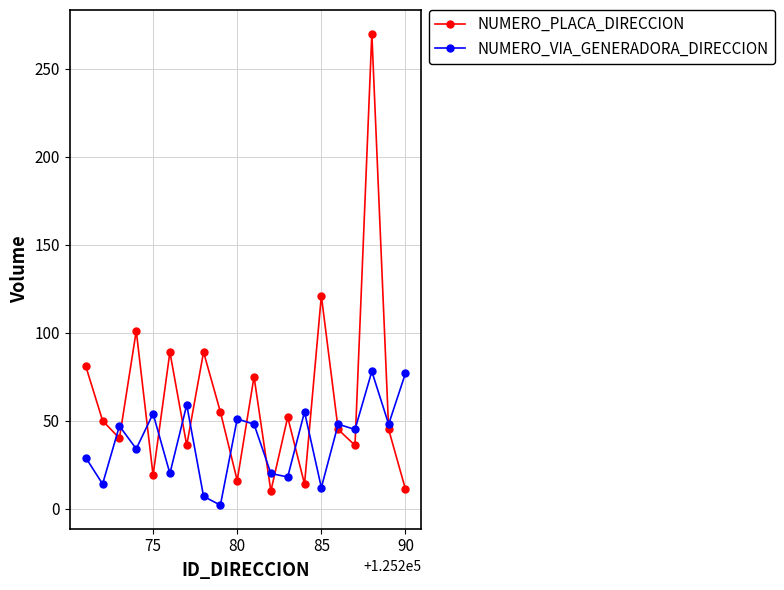

True or false: NUMERO_PLACA_DIRECCION has more than 2 points higher than both neighbors.

True